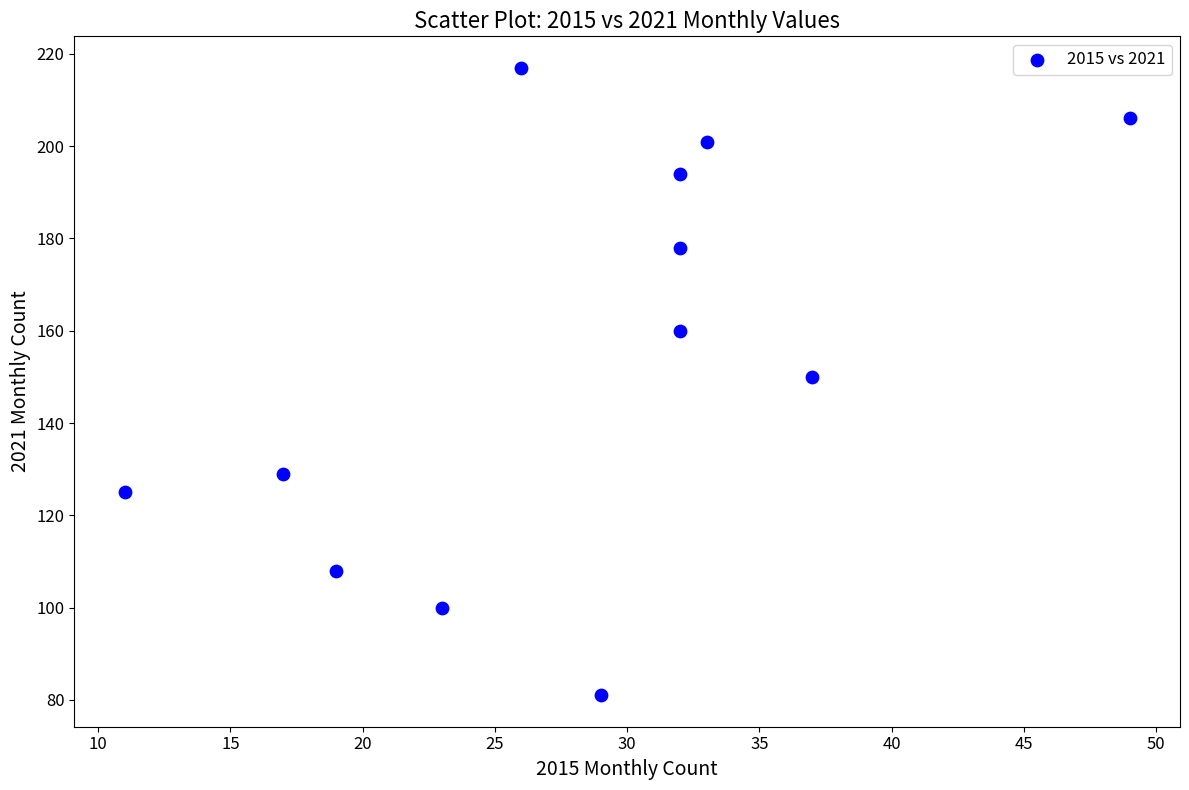

What is the range of X values (max minus min)?

38